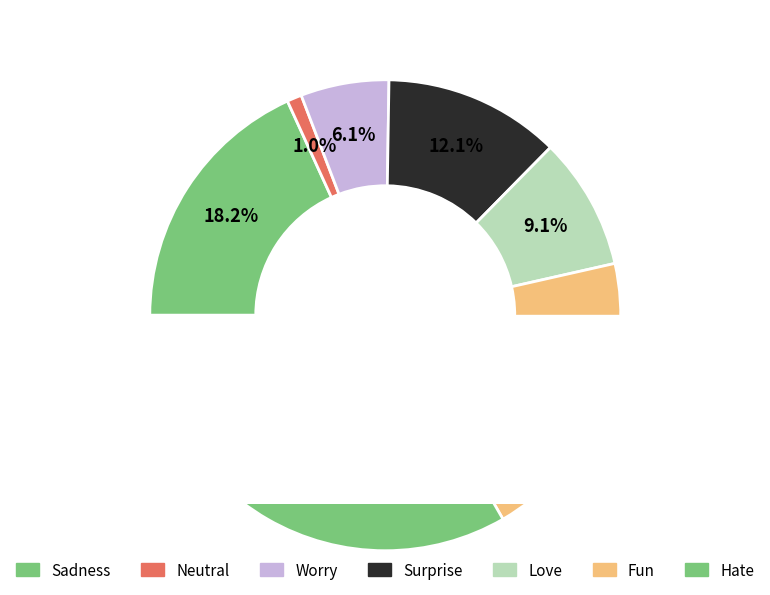

Is it true that Sadness is 18% of the pie?

True